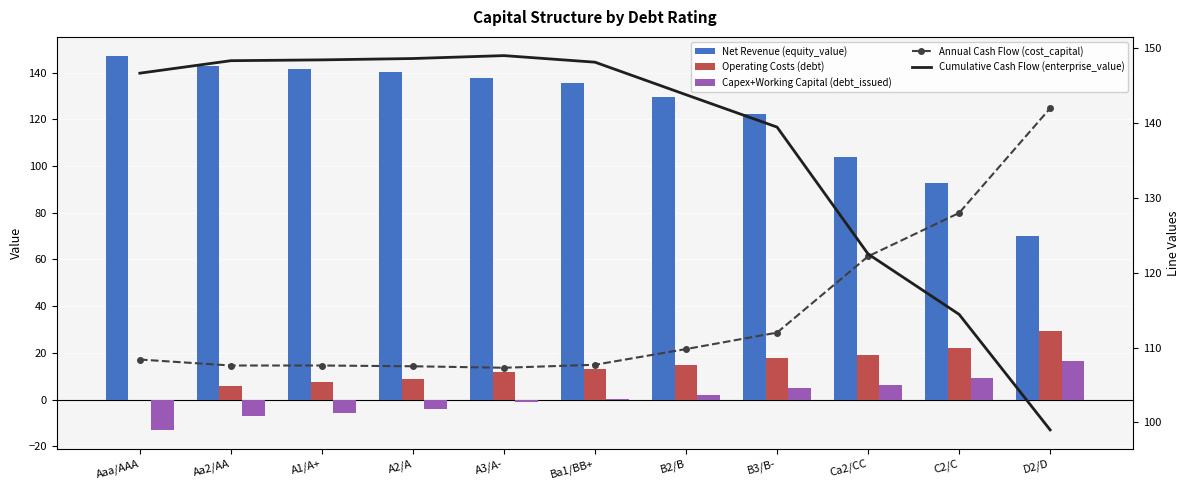

How many positive values does the Operating Costs (debt) series have?

10